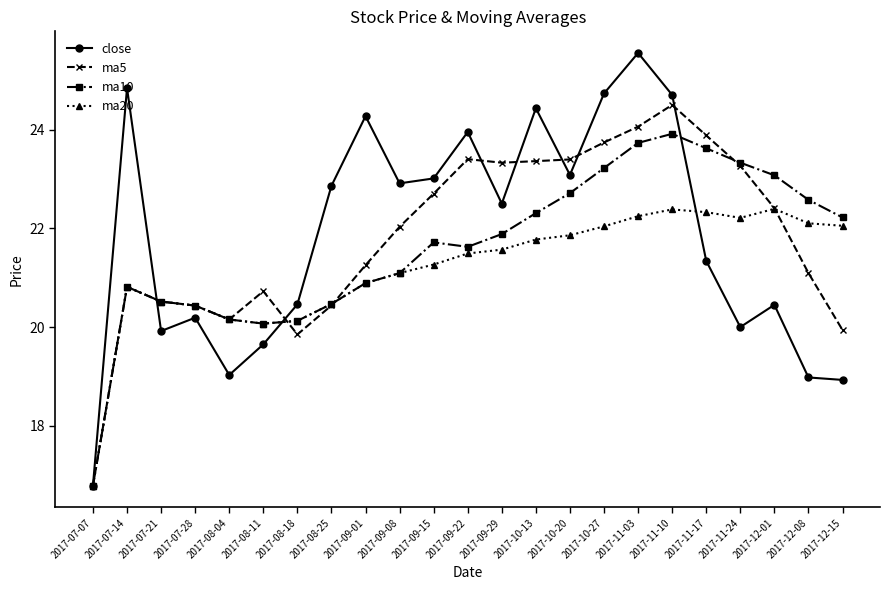

What are all the series names shown in the legend?

close, ma5, ma10, ma20